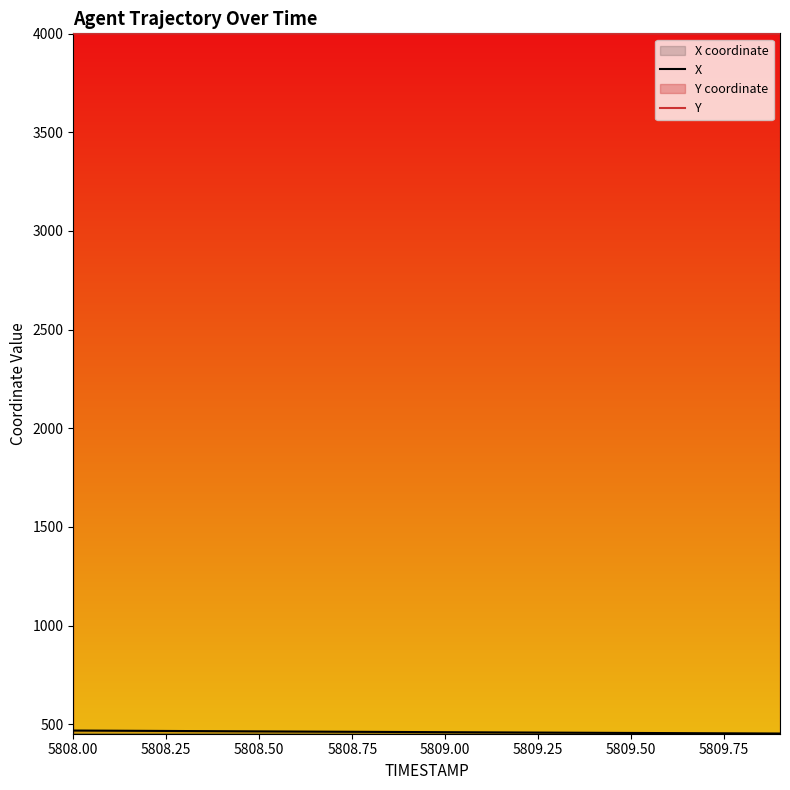

True or false: Y and X intersect in this chart.

False